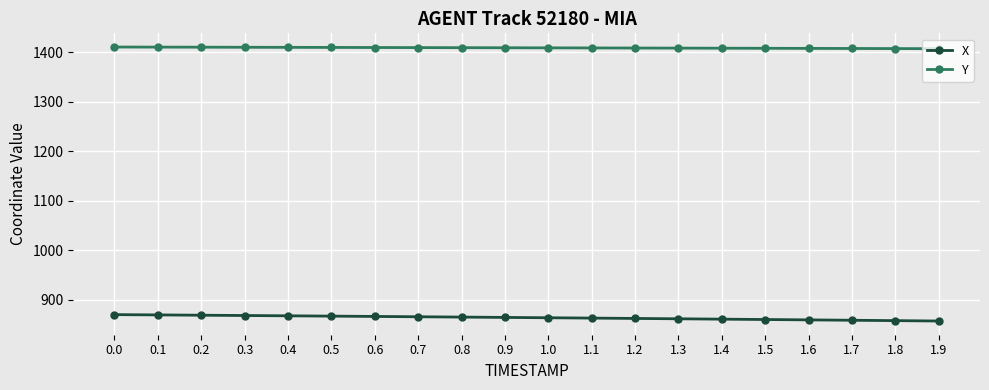

What is the maximum value shown in the chart?

1410.2